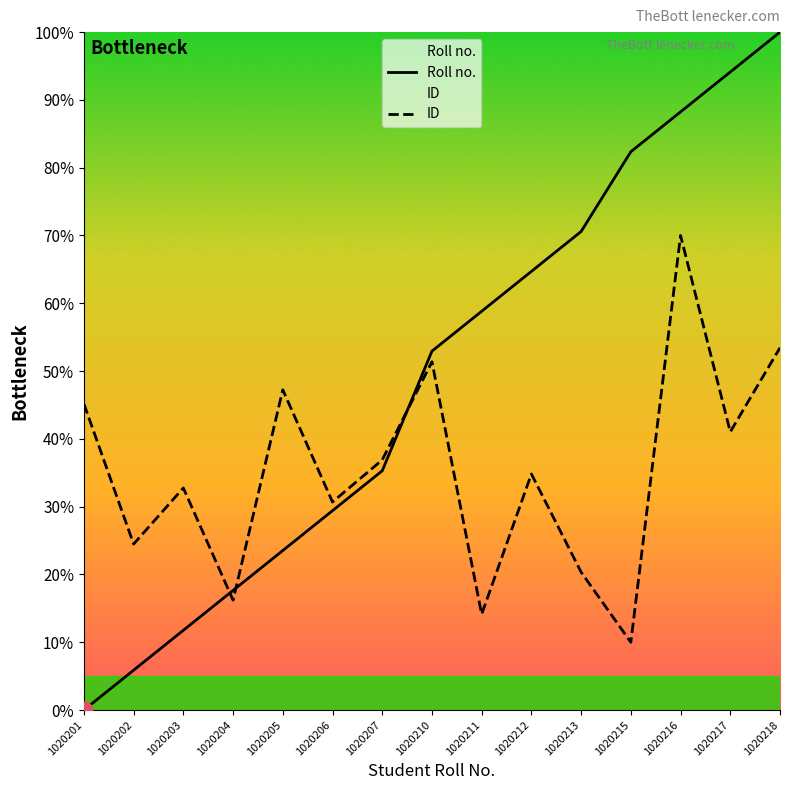

How many series are shown in this chart?

2